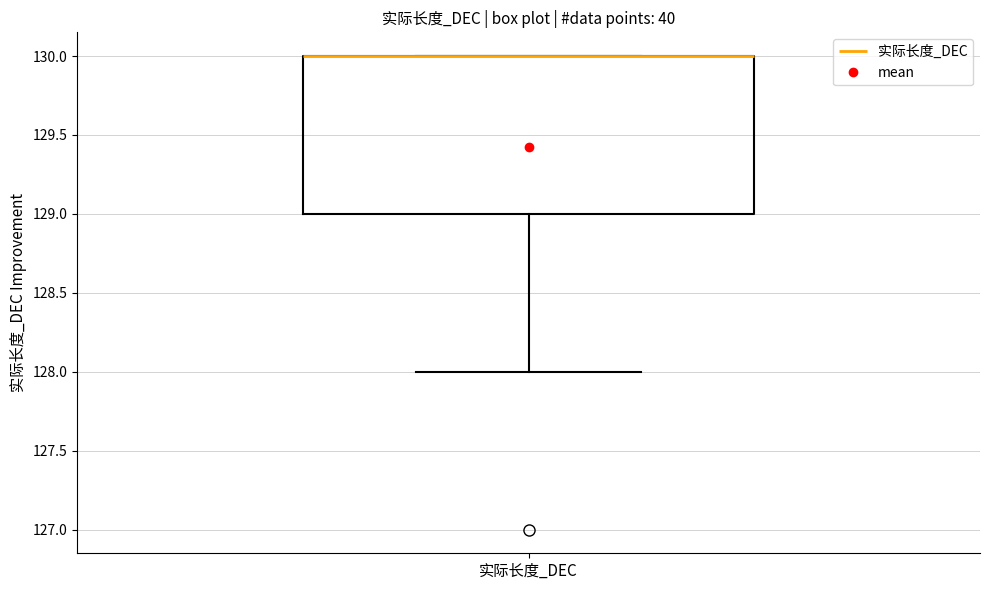

Read this box plot against the y-axis: the position of the median line, the range covered by the box, and the ends of both whiskers. The values are not printed on the chart, so give them approximately, as read against the axis.

median 130 (drawn on the box's upper edge), box 129 to 130, whiskers 128 to 130